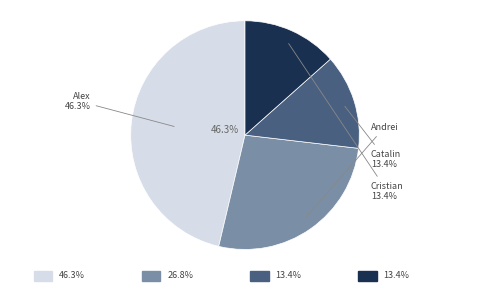

Is it true that Andrei is 27% of the pie?

True